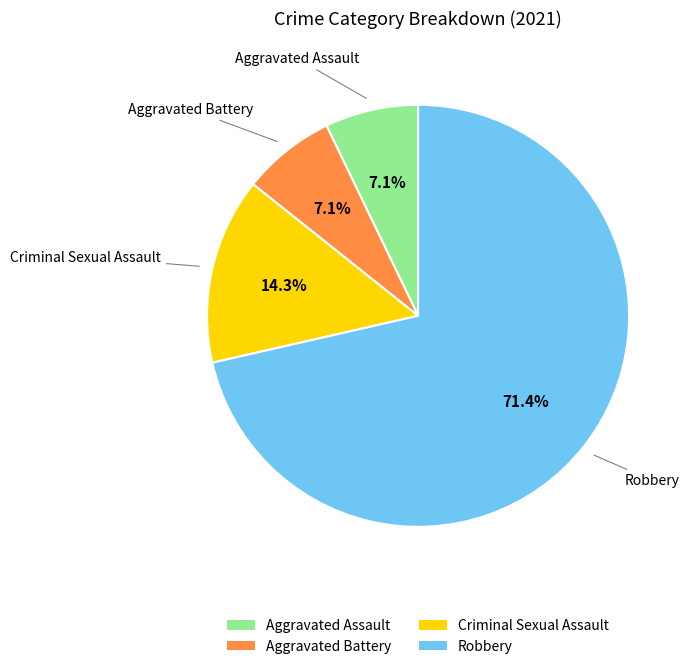

Is there a majority slice in this chart?

Yes